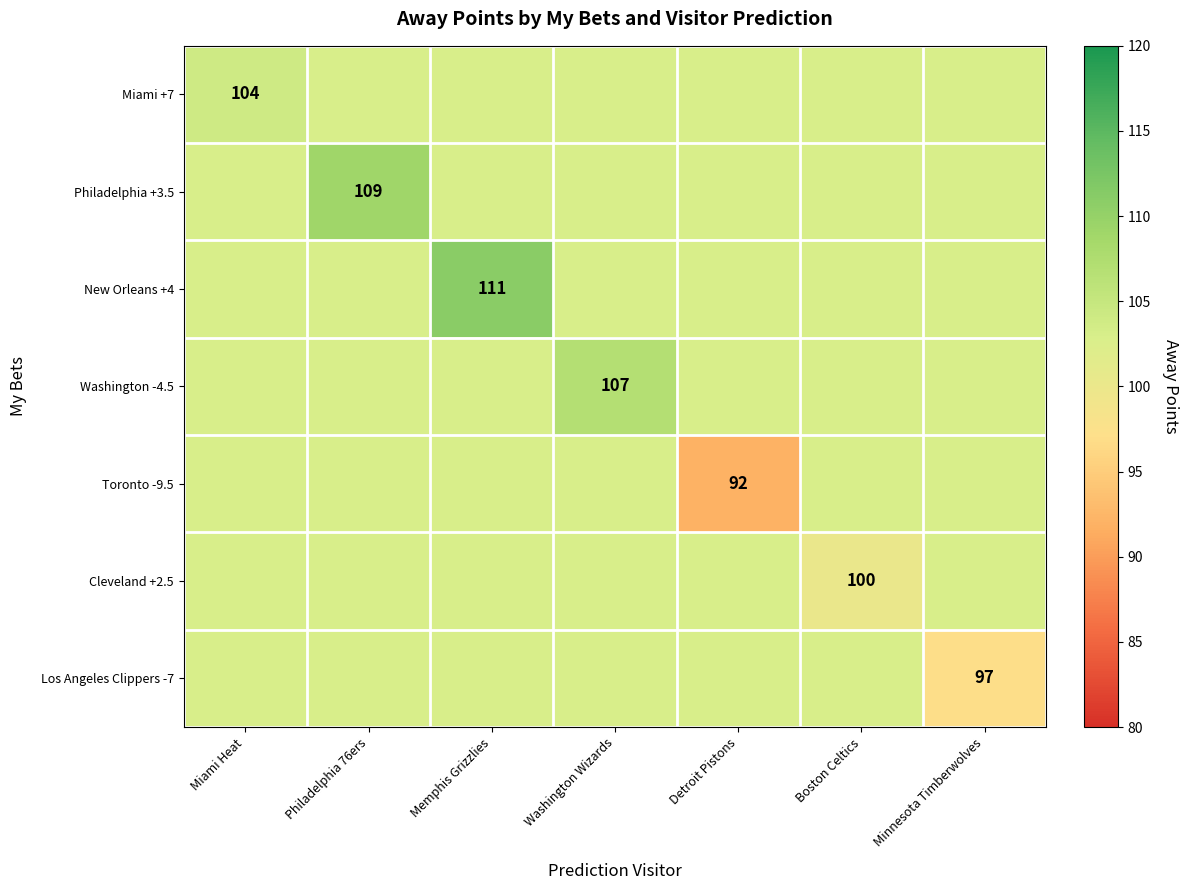

Which series has the widest spread of values?

Toronto -9.5